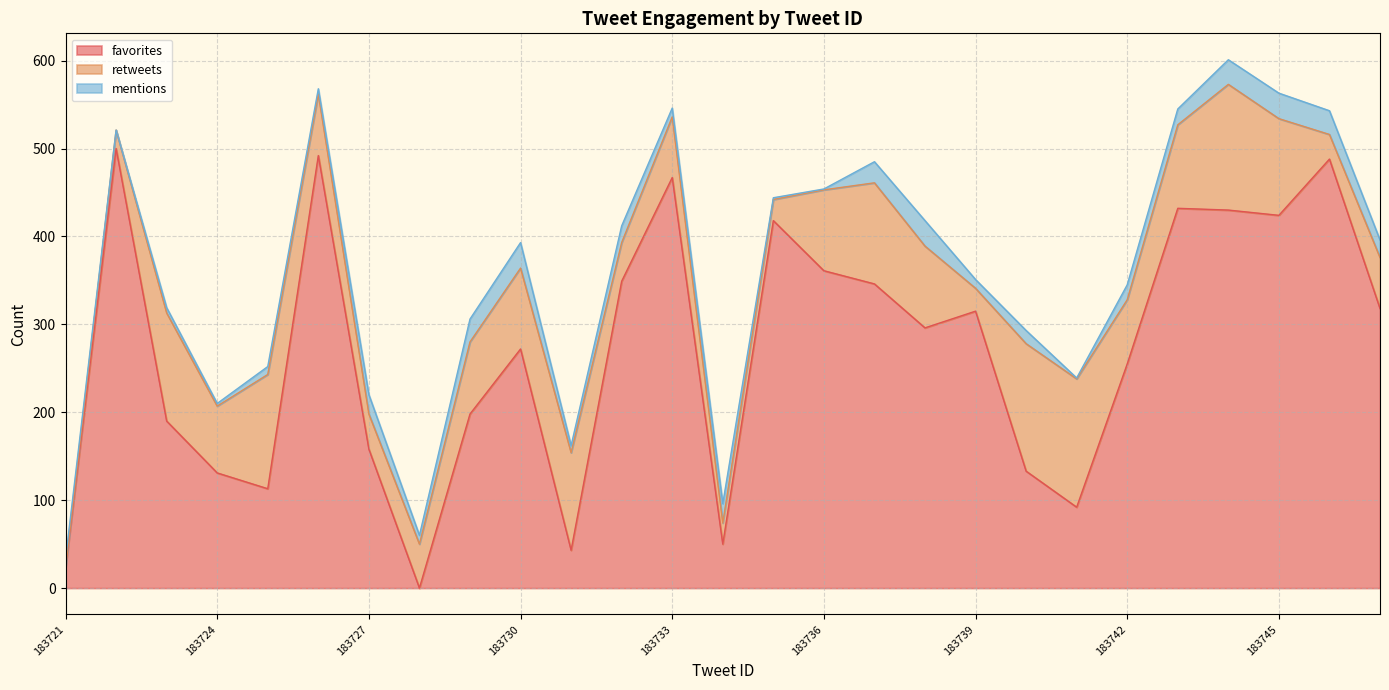

Which series ends up on top after the final intersection of mentions and retweets?

retweets